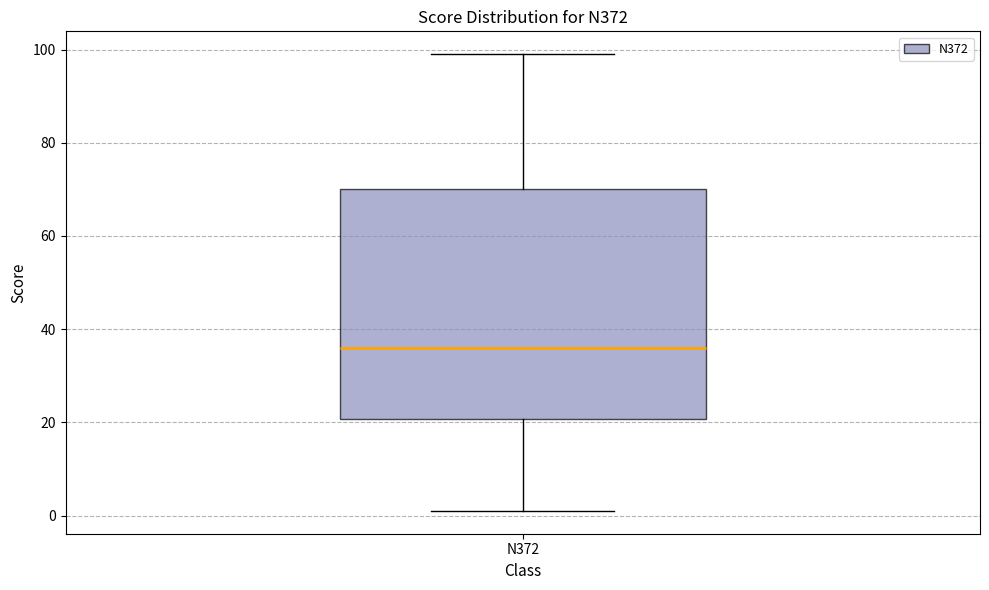

Transcribe this box plot: give where the median line is, the range the box spans, and where the two whiskers end, as read against the y-axis. The values are not printed on the chart, so give them approximately, as read against the axis.

median 36, box 20 to 70, whiskers 2 to 100